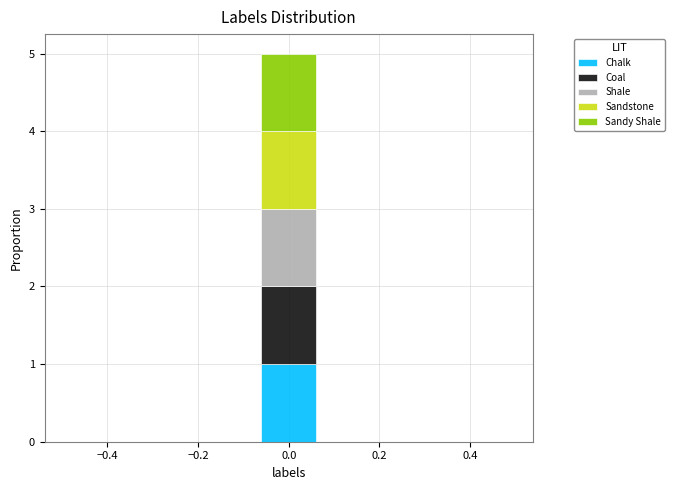

Reading left to right, list every stacked bar in this chart as the range it spans on the x-axis followed by its total height. Neither the bar edges nor the heights are printed on the chart, so give them approximately, as read against the axes.

-0.50 to -0.36: 0
-0.36 to -0.22: 0
-0.22 to -0.08: 0
-0.08 to 0.08: 5
0.08 to 0.22: 0
0.22 to 0.36: 0
0.36 to 0.50: 0